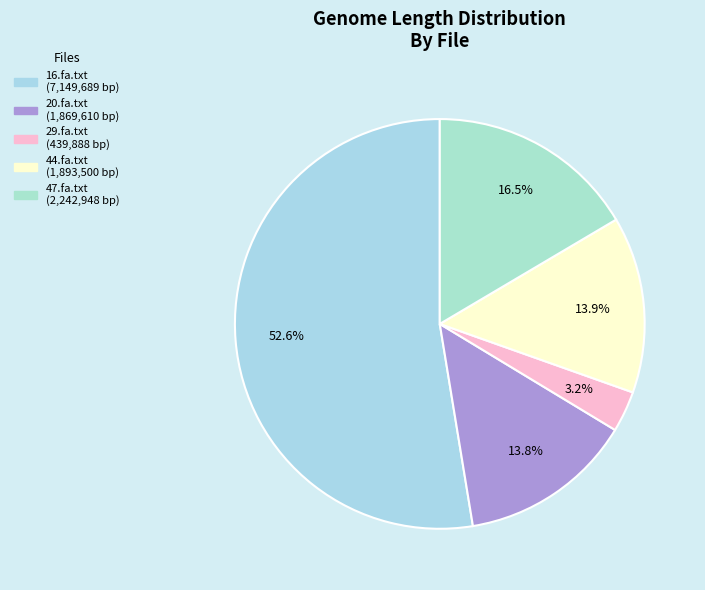

What is the ratio of the value at 16.fa.txt to the value at 29.fa.txt?

16.3